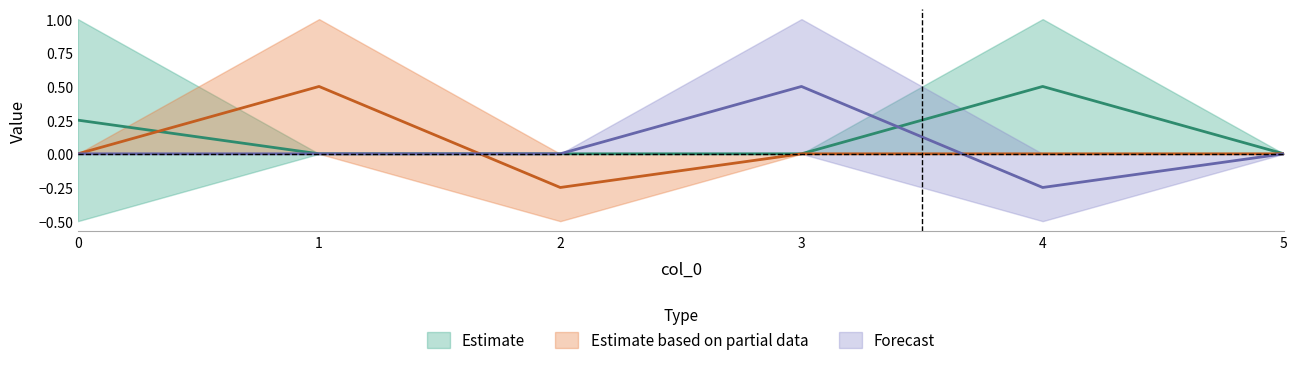

What is the total value across all series at 1?

1